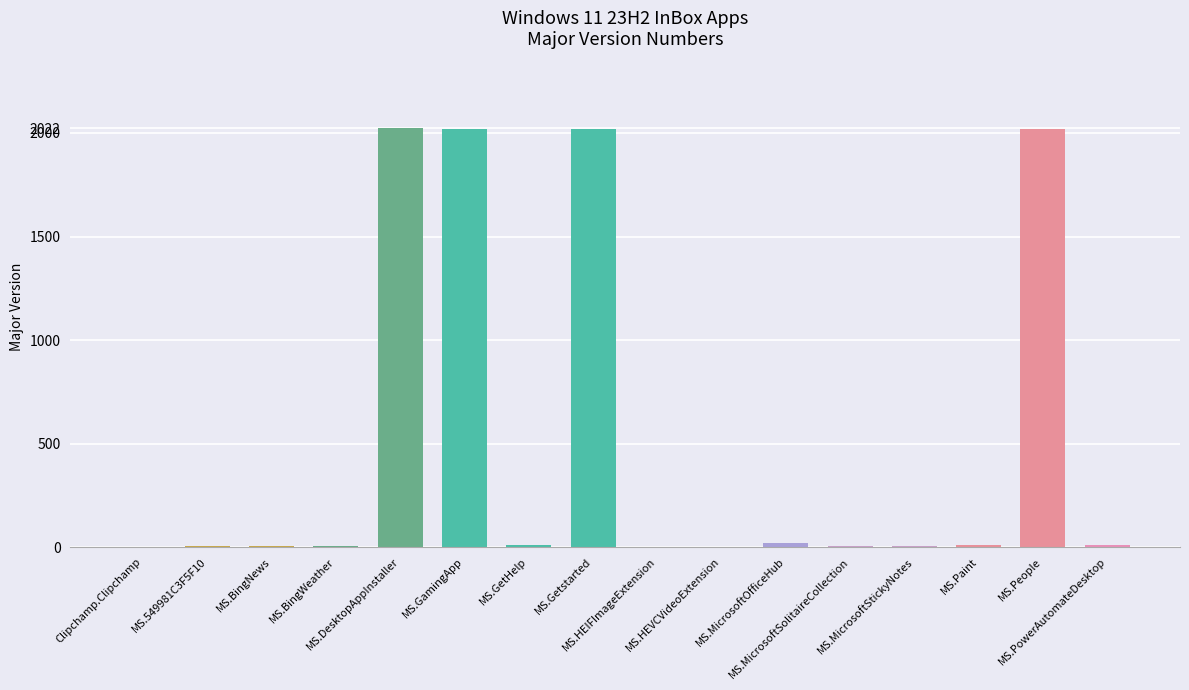

What is the sum of all values?

8156